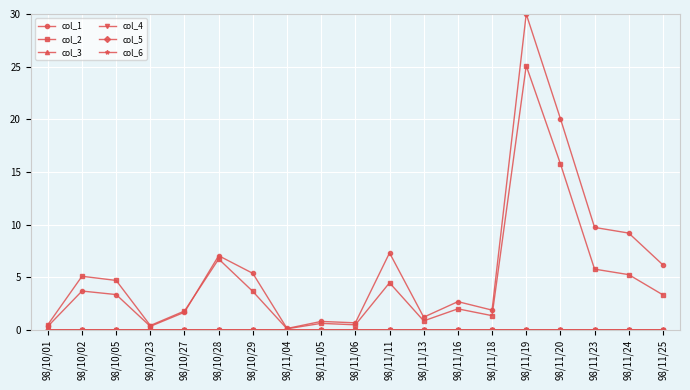

What position from the right is 98/11/06?

10